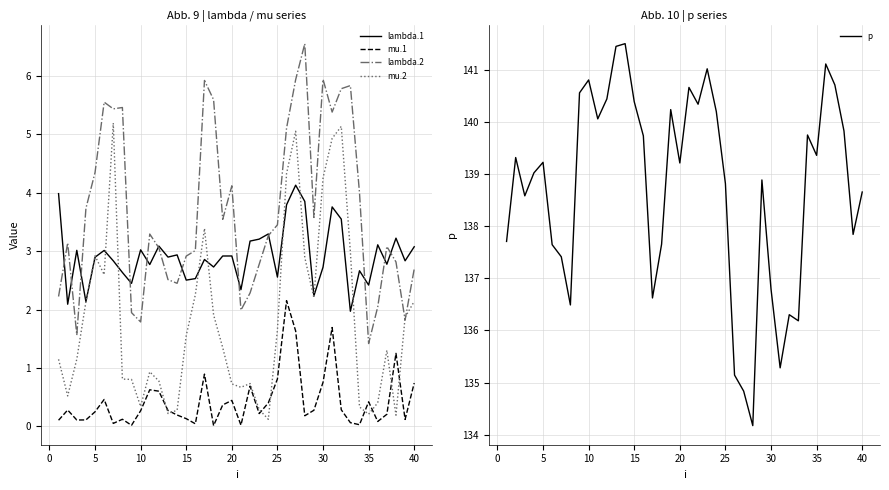

True or false: lambda.1 has a value of 2.9 at 20.

True